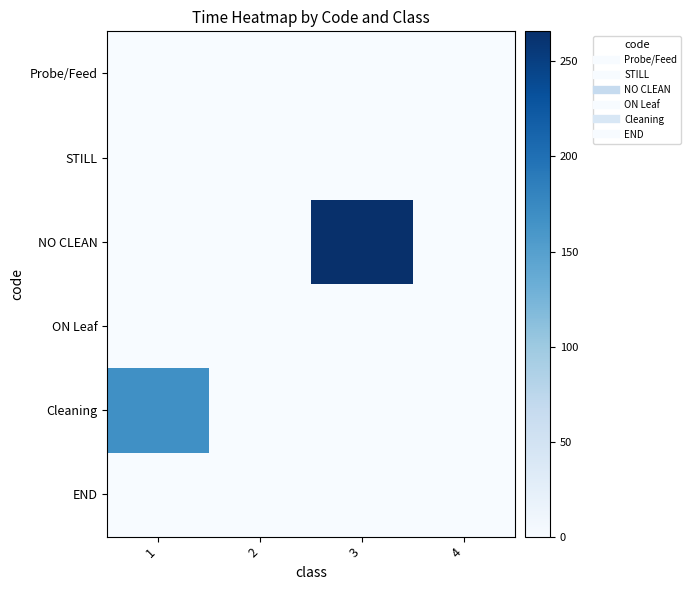

Reading left to right, transcribe all the data shown in this chart.

Probe/Feed: 1=0.0	2=0.0	3=0.0	4=0.0
STILL: 1=0.0	2=0.0	3=0.0	4=0.0
NO CLEAN: 1=0.0	2=0.0	3=265.9	4=0.0
ON Leaf: 1=0.0	2=0.0	3=0.0	4=0.0
Cleaning: 1=167.8	2=0.0	3=0.0	4=0.0
END: 1=0.0	2=0.0	3=0.0	4=0.0